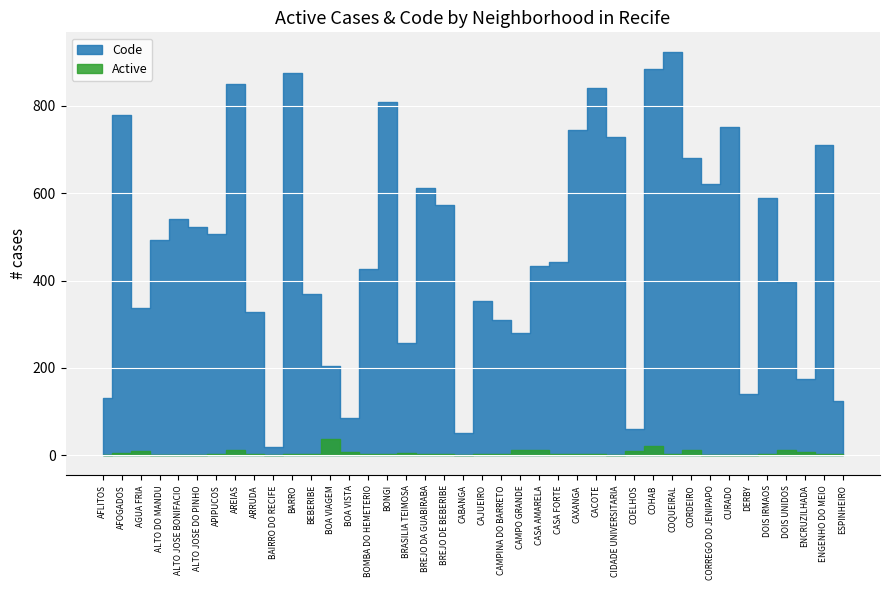

How many values in the Active series are below 3?

19